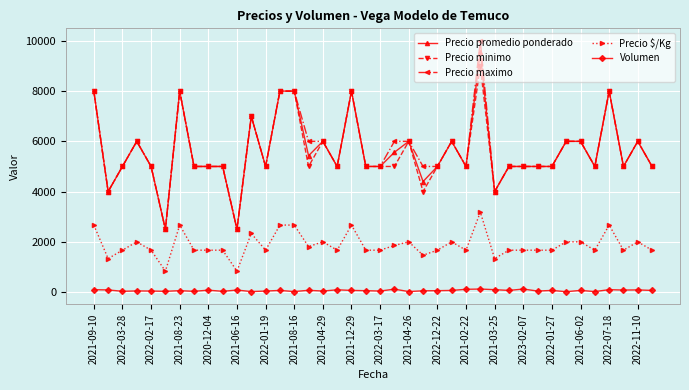

List the series in order of their peak value, lowest first.

Volumen, Precio $/Kg, Precio minimo, Precio promedio ponderado, Precio maximo